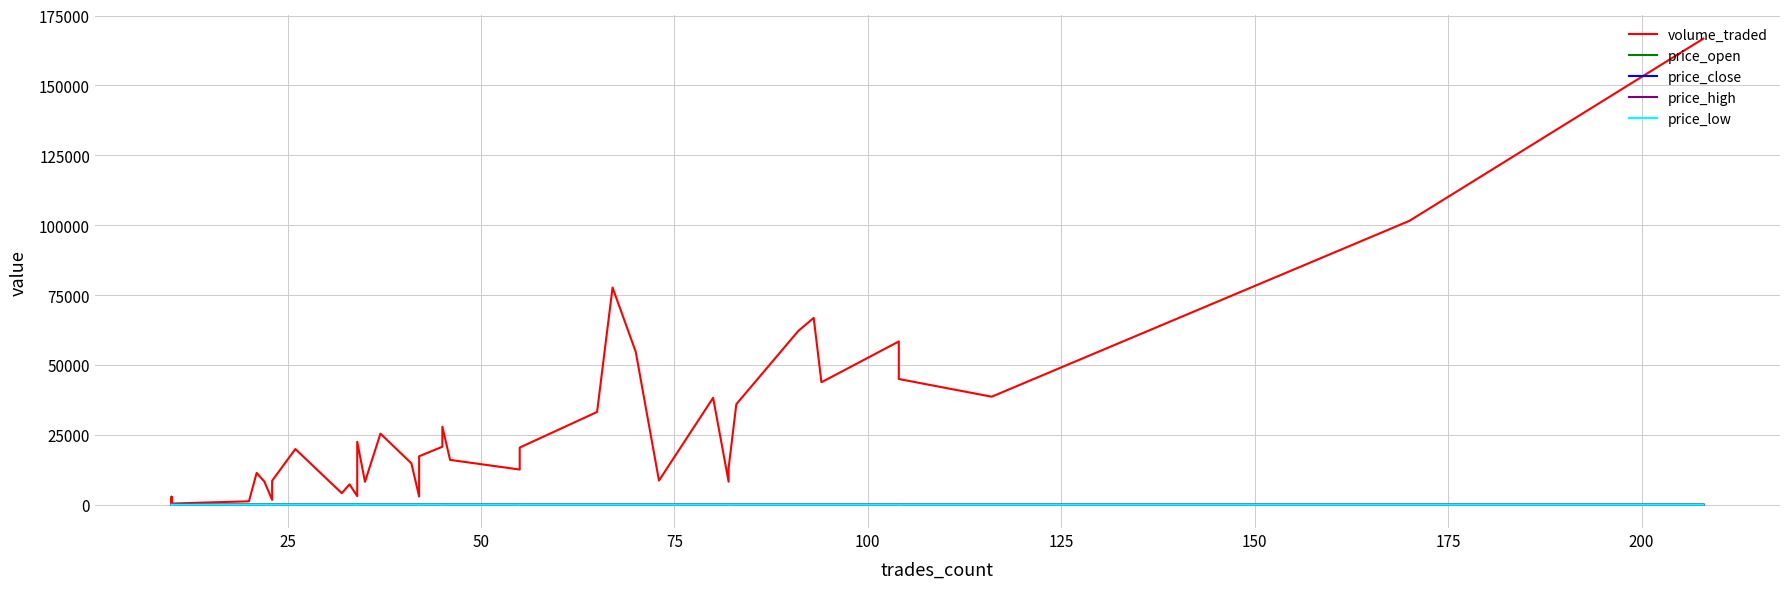

True or false: price_open and volume_traded intersect in this chart.

False